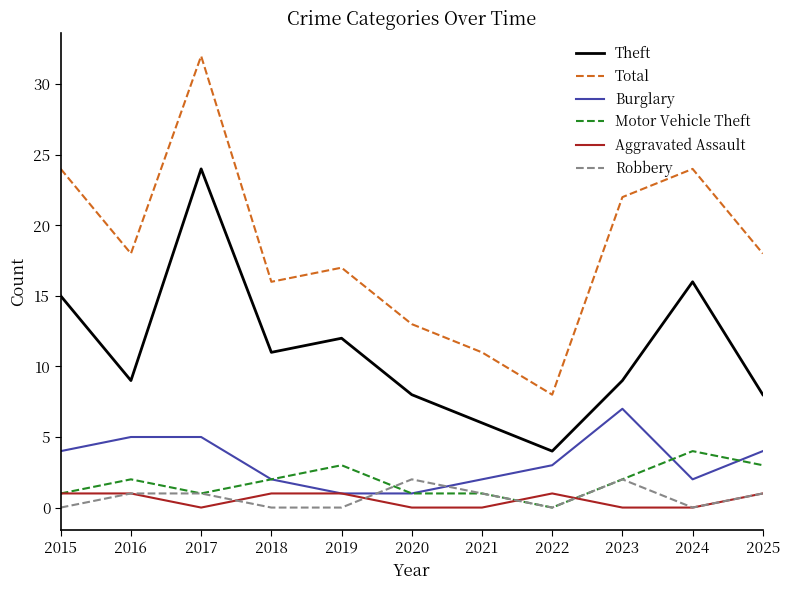

Which series has the largest range (max minus min)?

Total